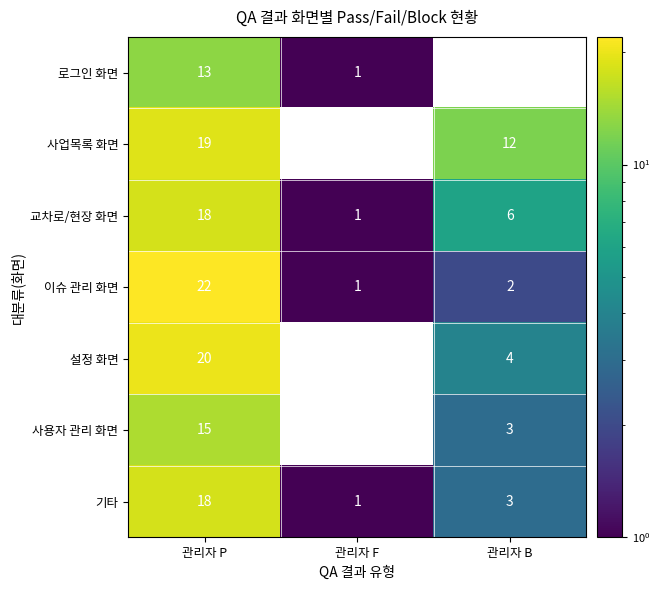

How many 기타 values are between 1 and 18?

3